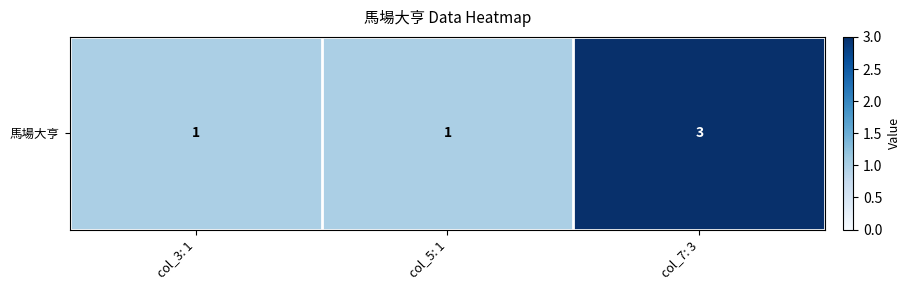

List the labels in order of value, smallest first.

col_3: 1, col_5: 1, col_7: 3